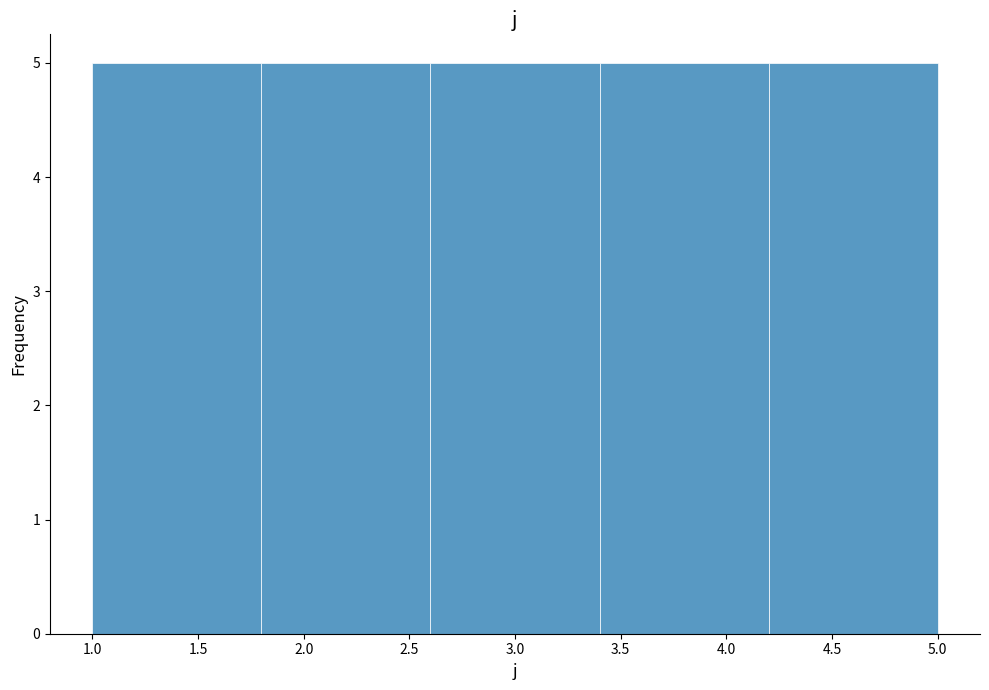

What is the height of the bar covering 3.4 to 4.2 on the x-axis? The values are not printed on the chart, so give them approximately, as read against the axis.

5